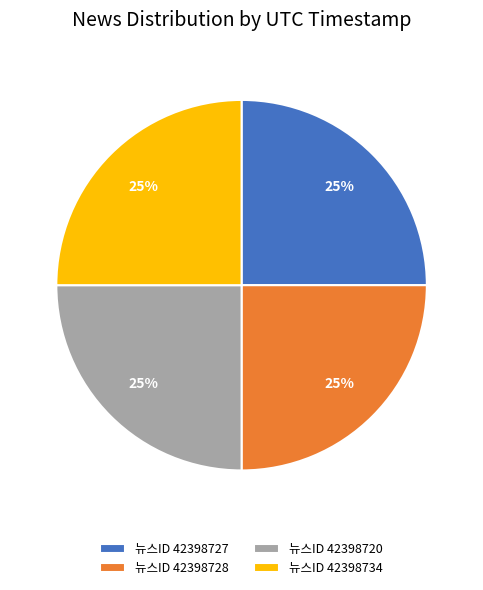

To the nearest percent, what is the combined percentage of 뉴스ID 42398720 and 뉴스ID 42398734?

50%